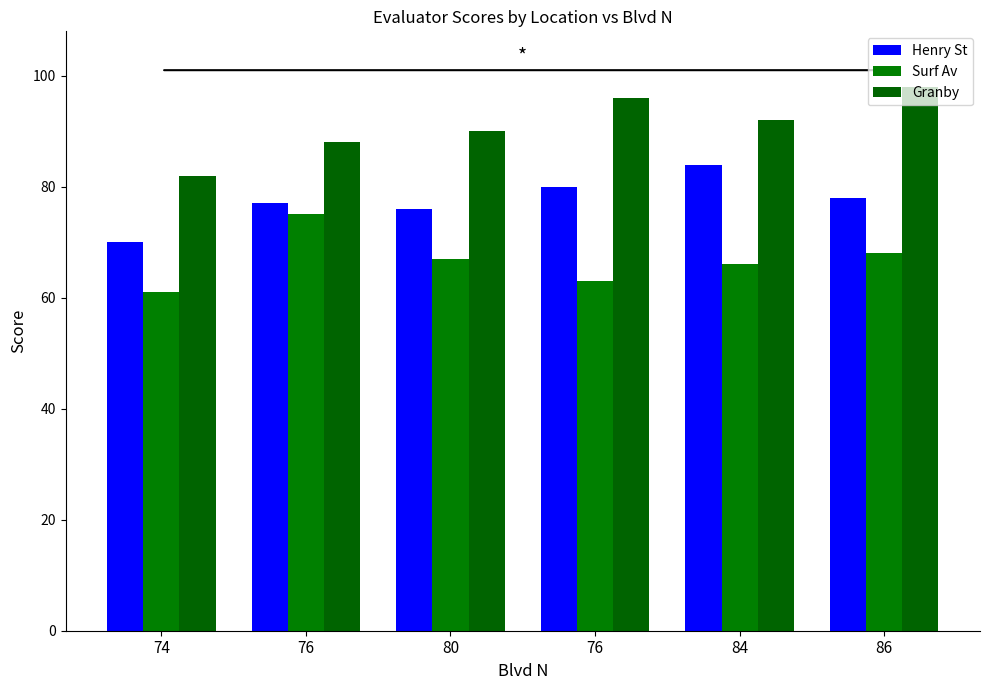

Which has a higher value, 84 or 76?

84